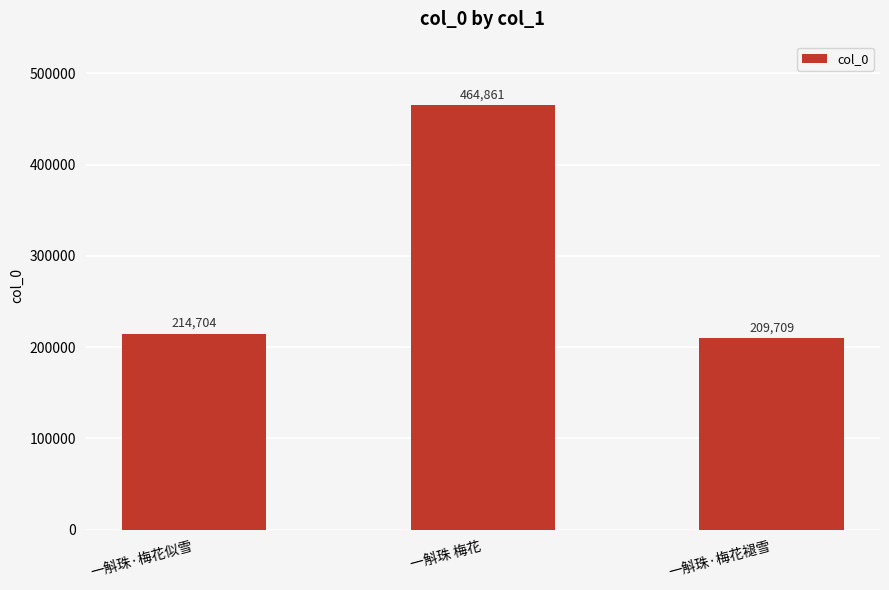

What is the sum of the values at 一斛珠·梅花褪雪 and 一斛珠·梅花似雪?

424413